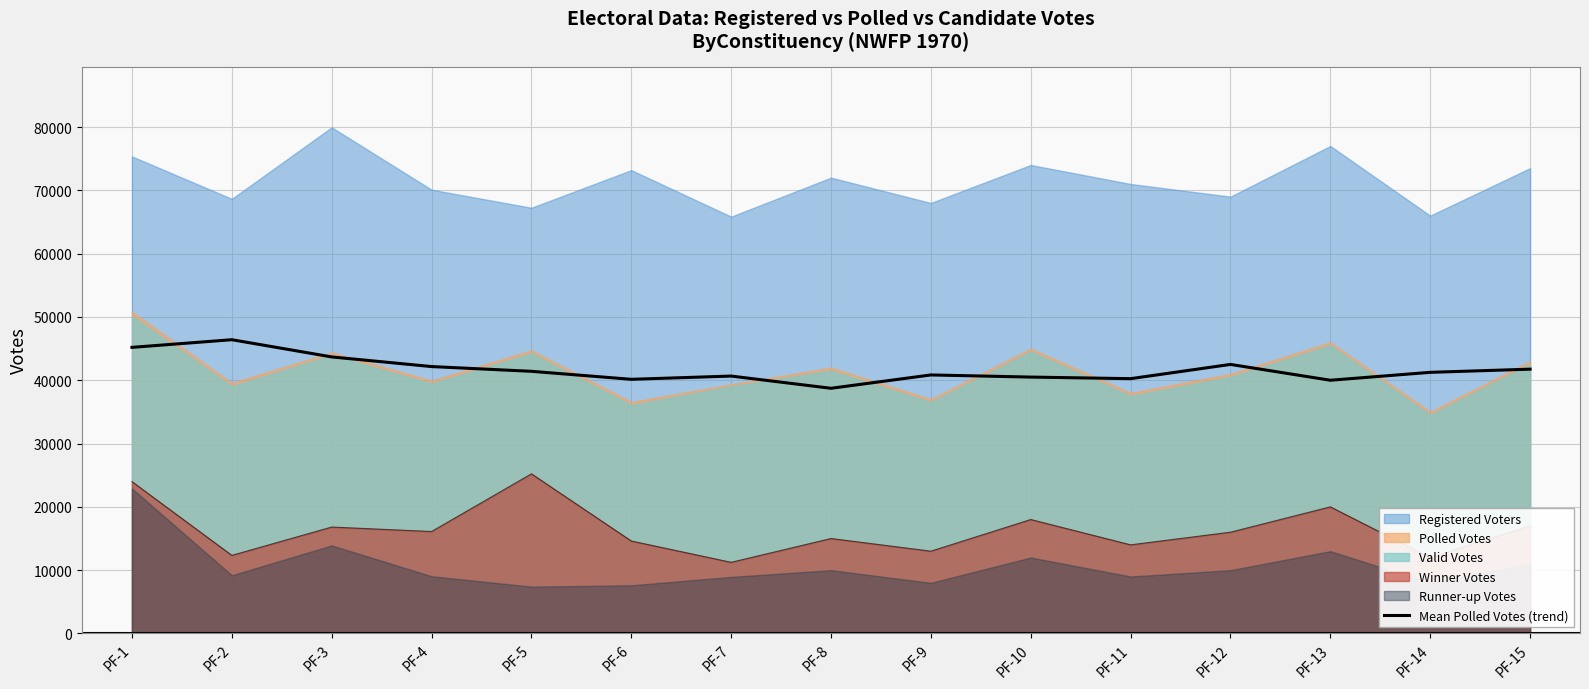

The value at PF-6 is 40147.0. True or false?

True